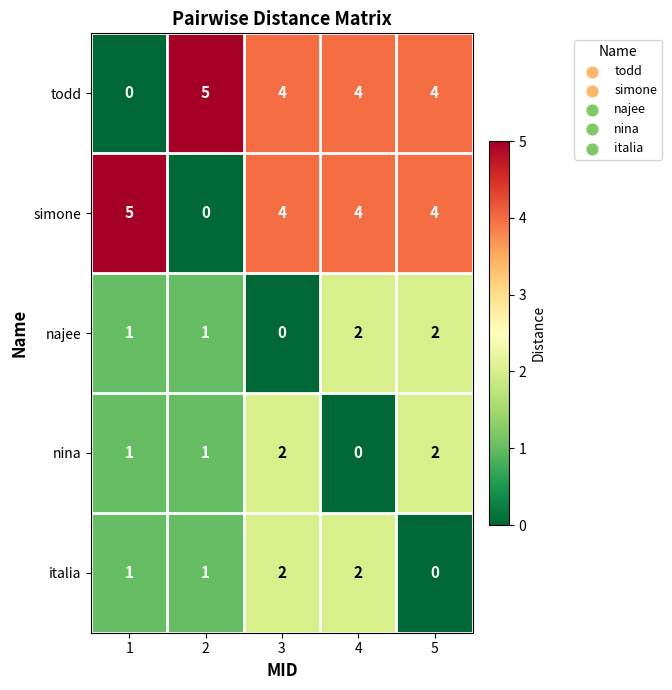

What is the sum of the nina values at 1 and 3?

3